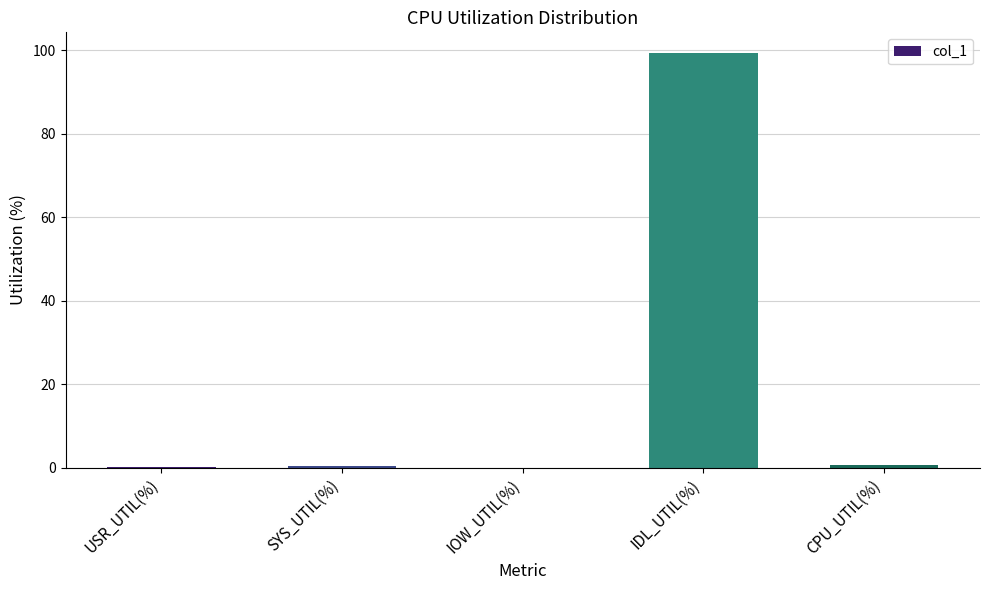

Between IDL_UTIL(%) and SYS_UTIL(%), which is larger?

IDL_UTIL(%)